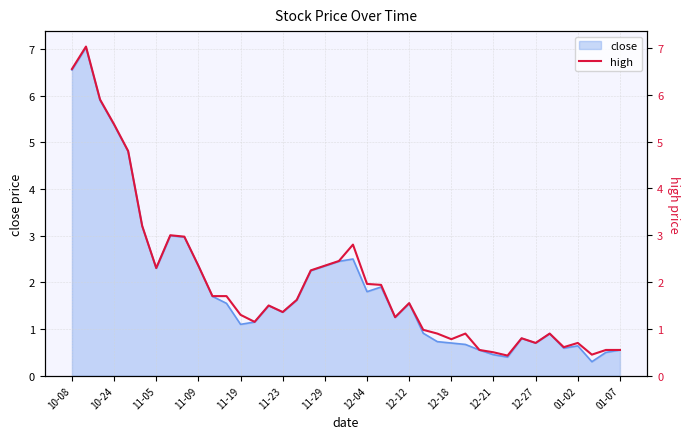

What is the minimum value for close?

0.3